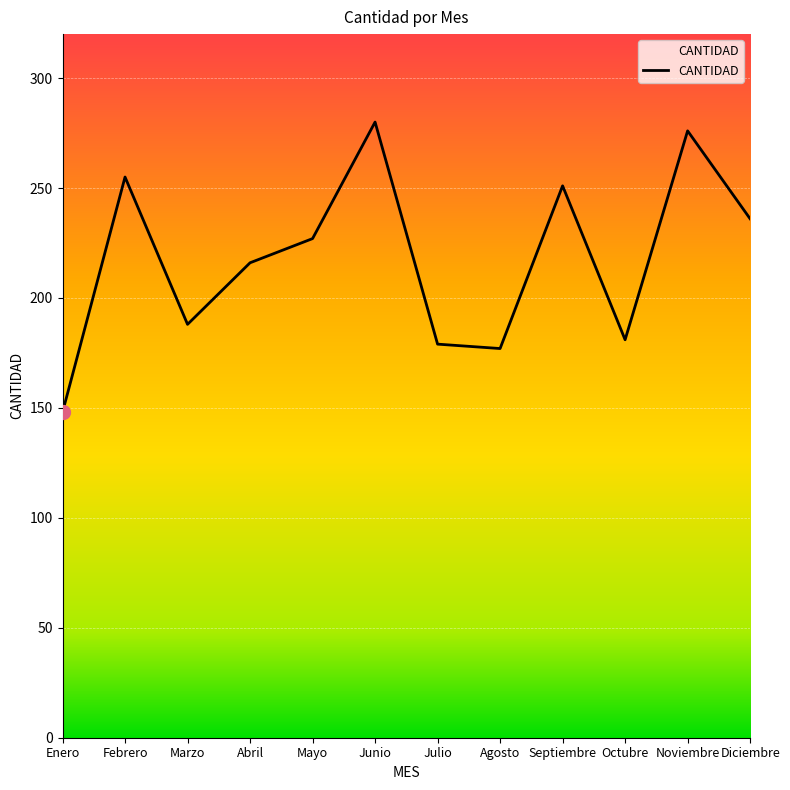

What is the maximum value shown in the chart?

280